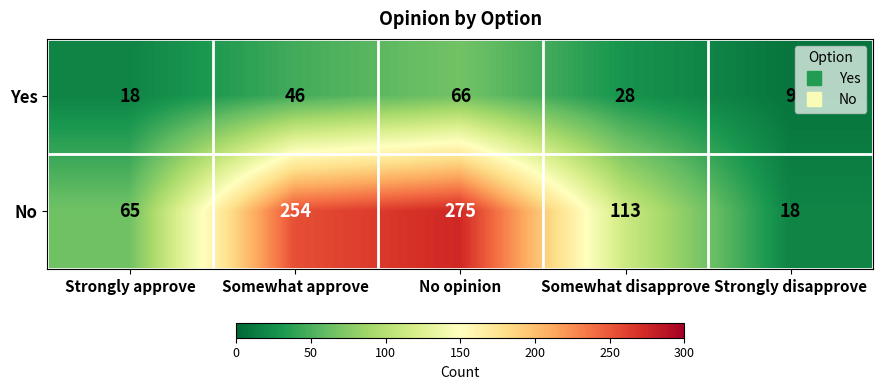

At which label is No closest to 146?

Somewhat disapprove